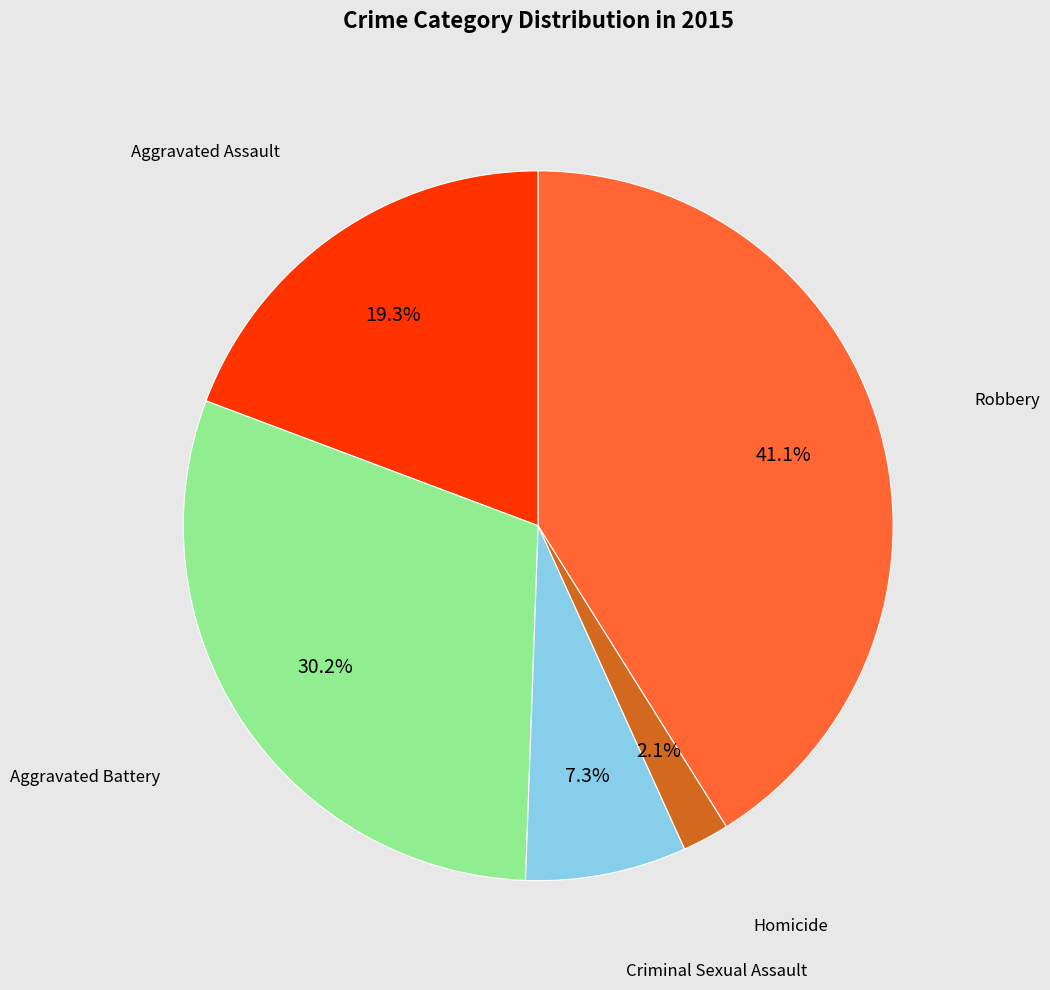

How many slices are in this pie chart?

5